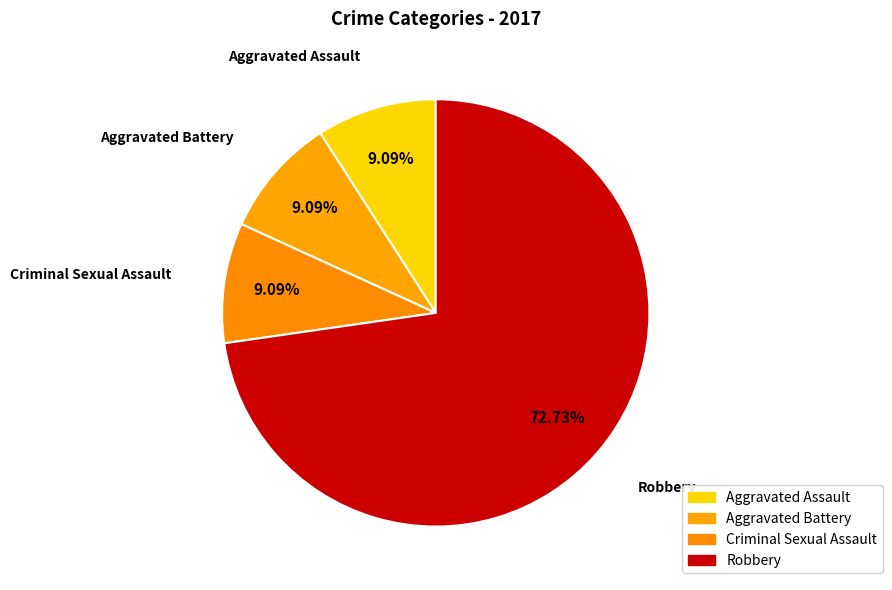

To the nearest percent, what percentage of the pie is Aggravated Battery?

9%